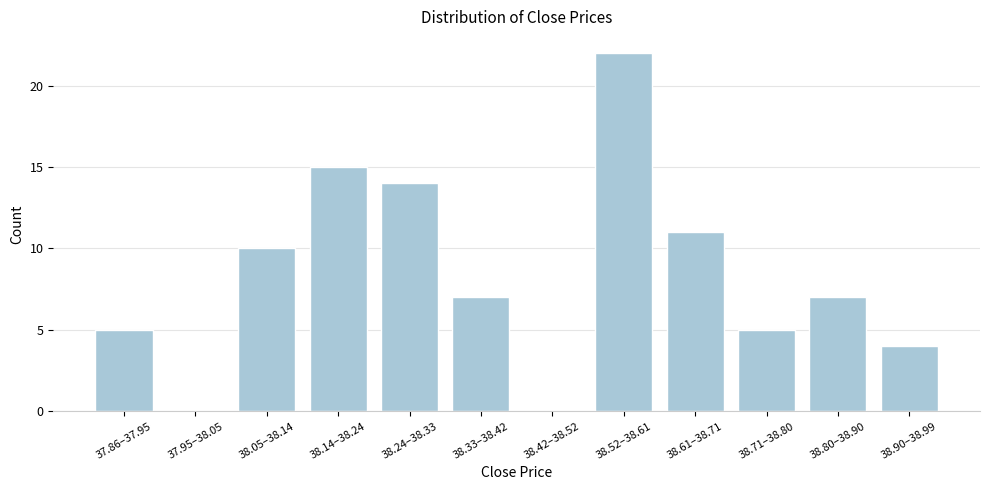

Reading left to right, extract all data points from this chart.

37.86–37.95=5	37.95–38.05=0	38.05–38.14=10	38.14–38.24=15	38.24–38.33=14	38.33–38.42=7	38.42–38.52=0	38.52–38.61=22	38.61–38.71=11	38.71–38.80=5	38.80–38.90=7	38.90–38.99=4